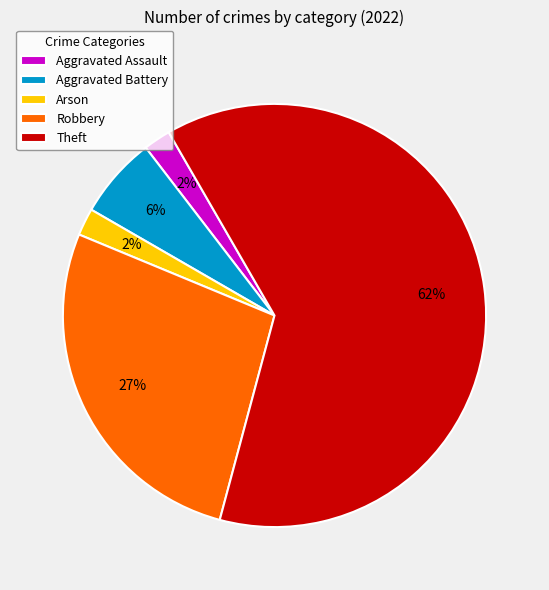

Between Aggravated Battery and Robbery, which is larger?

Robbery